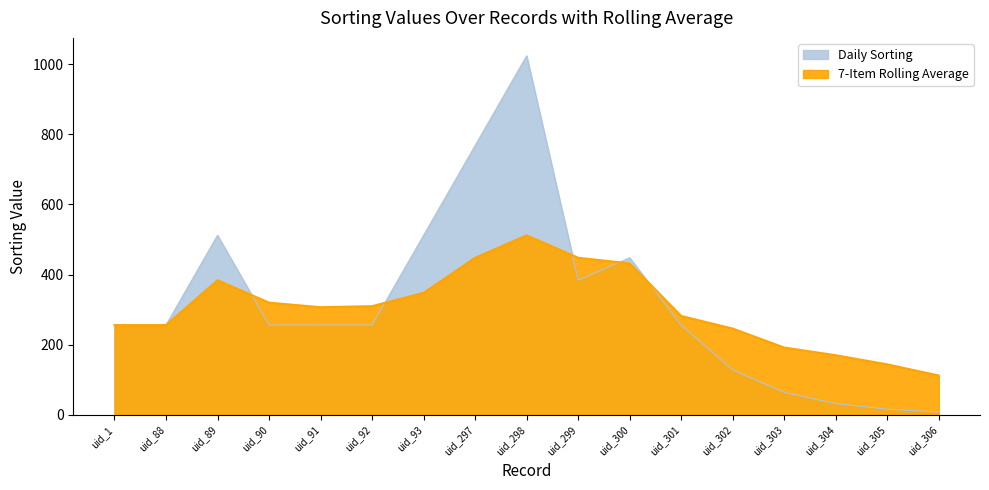

What are all the series names shown in the legend?

Daily Sorting, 7-Item Rolling Average